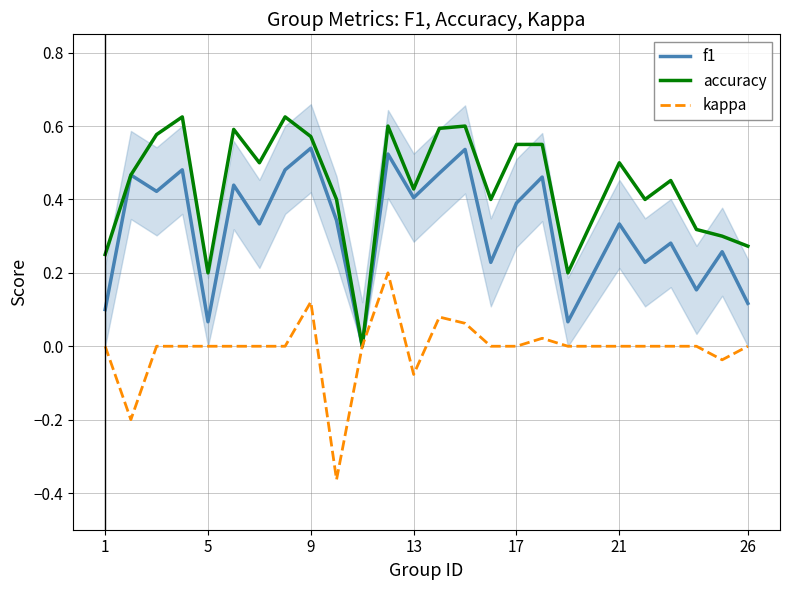

True or false: accuracy and f1 cross at least once.

False